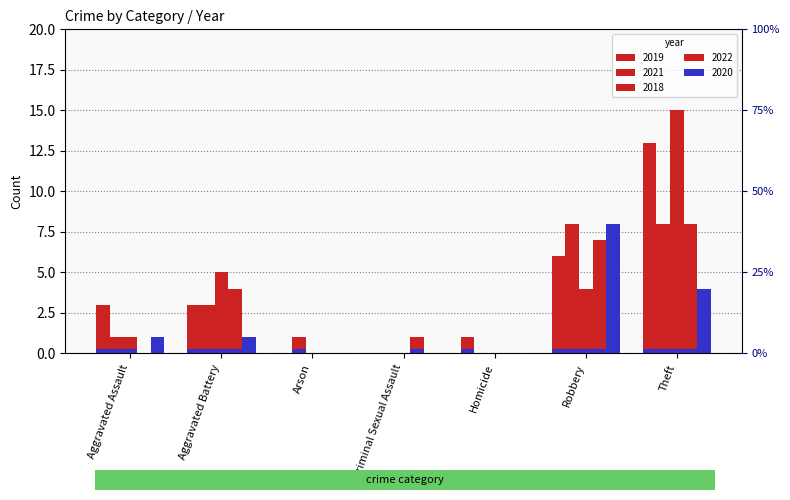

What is the total value across all series at Aggravated Battery?

16